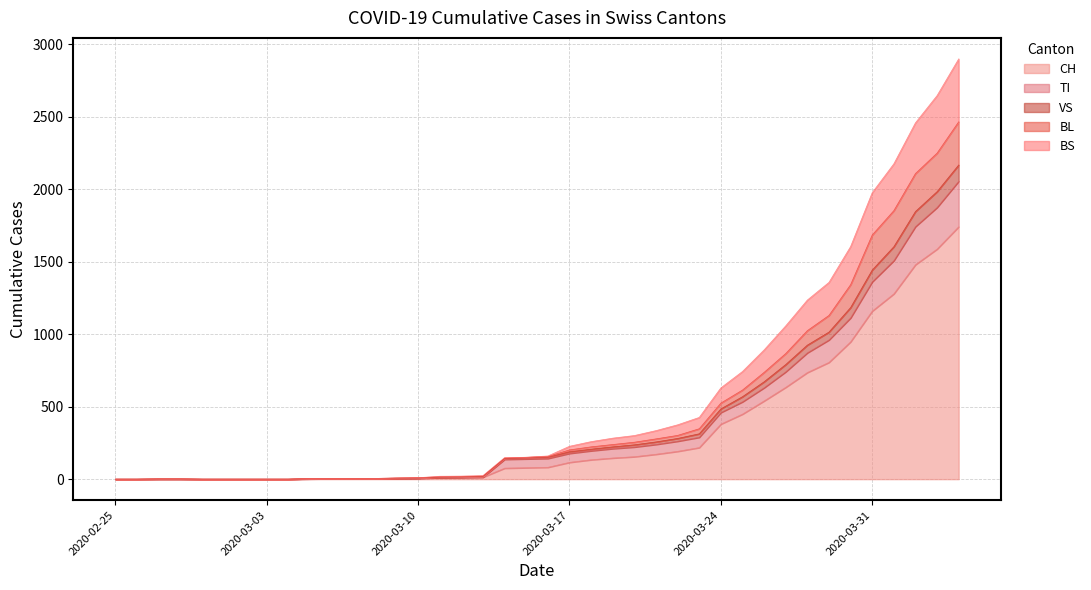

True or false: CH has a value of 4 at 2020-03-06.

False